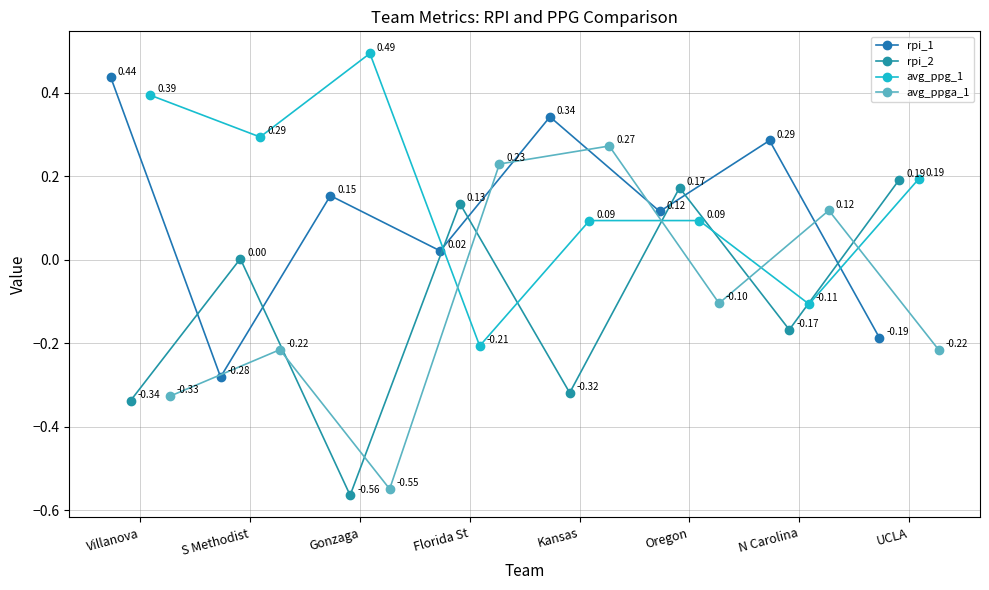

In avg_ppg_1, how many points are lower than both neighbors (excluding endpoints)?

3